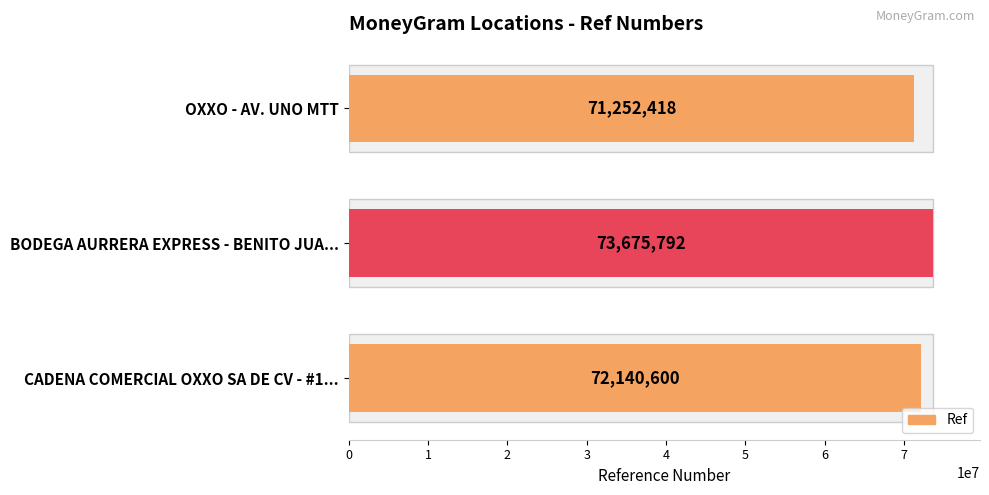

Reading right to left, list all the values displayed in this chart.

71252418	73675792	72140600